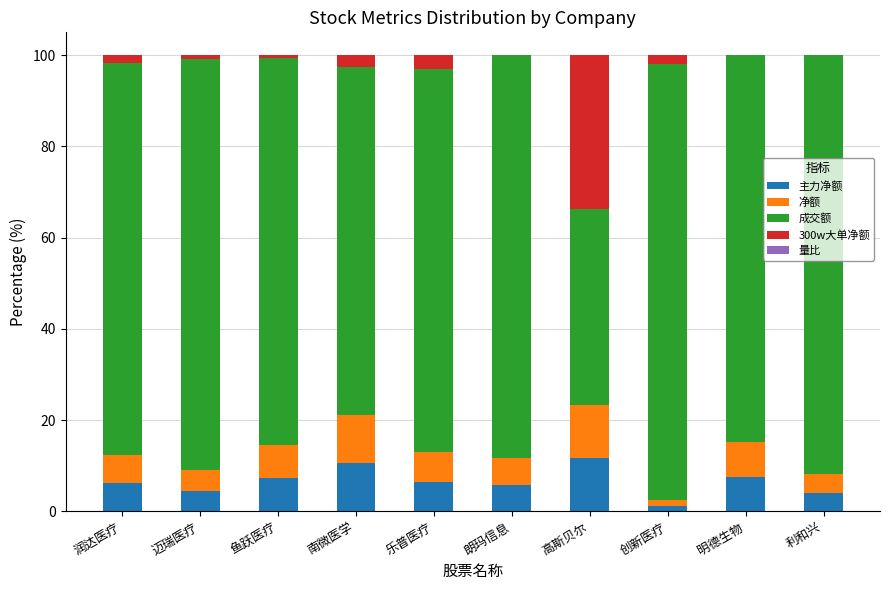

What is the highest value of the 主力净额 series?

11.7